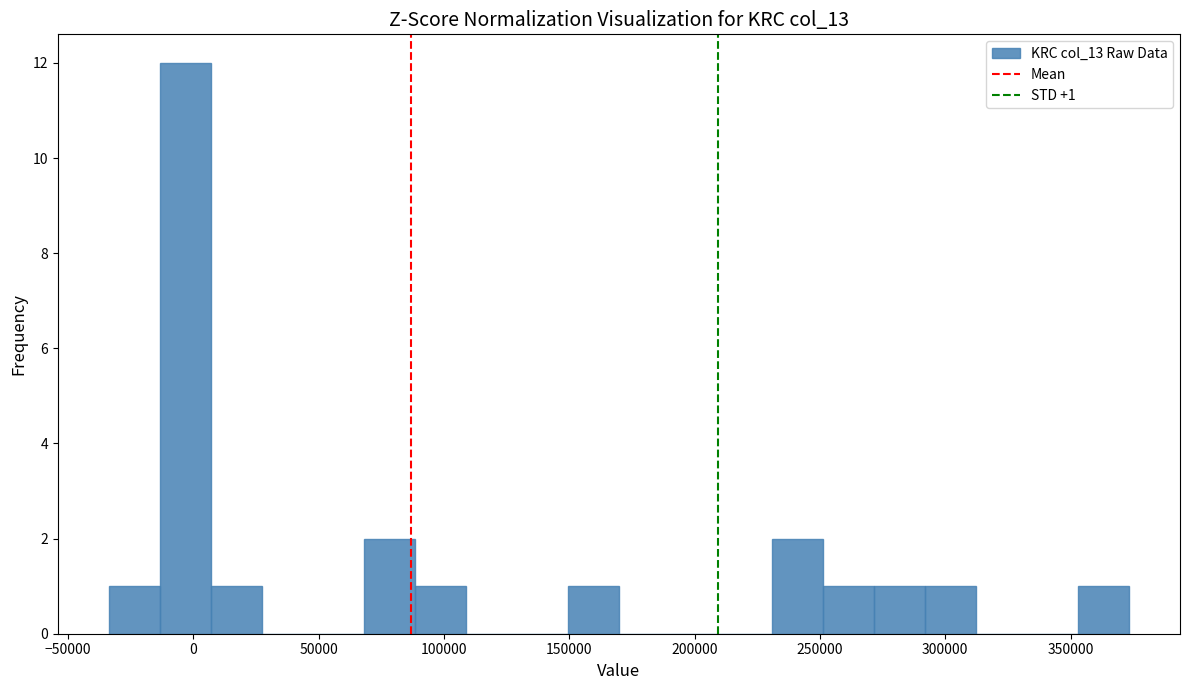

Over which range of the x-axis is the bar tallest?

-15000 to 5000